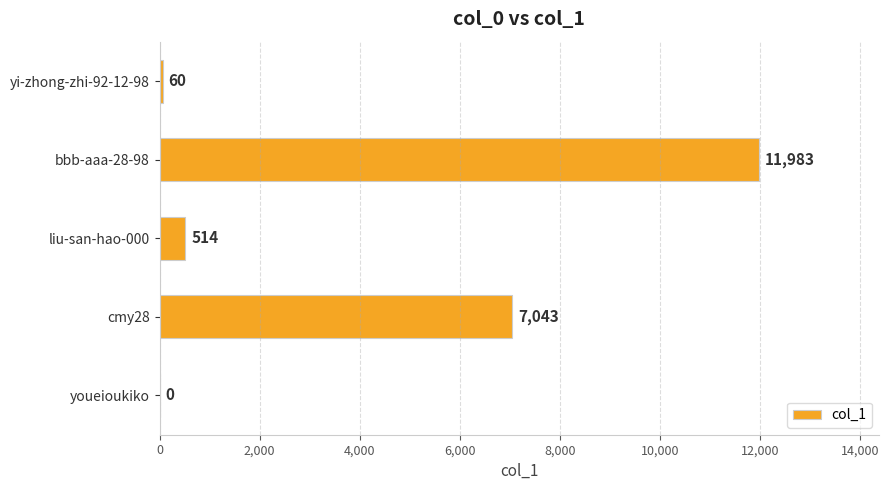

The chart shows a value of 11983 at bbb-aaa-28-98. True or false?

True